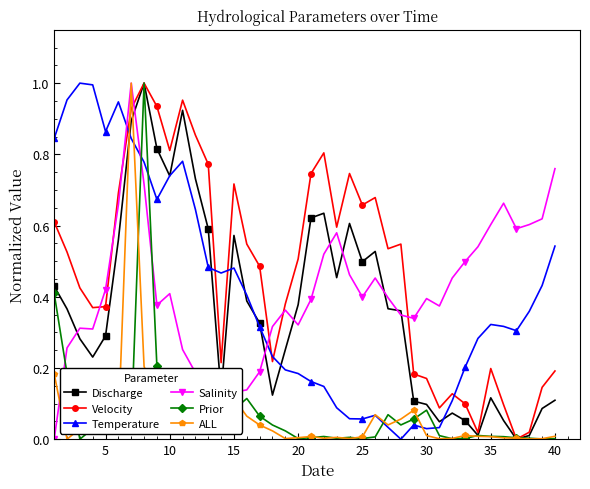

True or false: Prior and Temperature cross at least once.

True